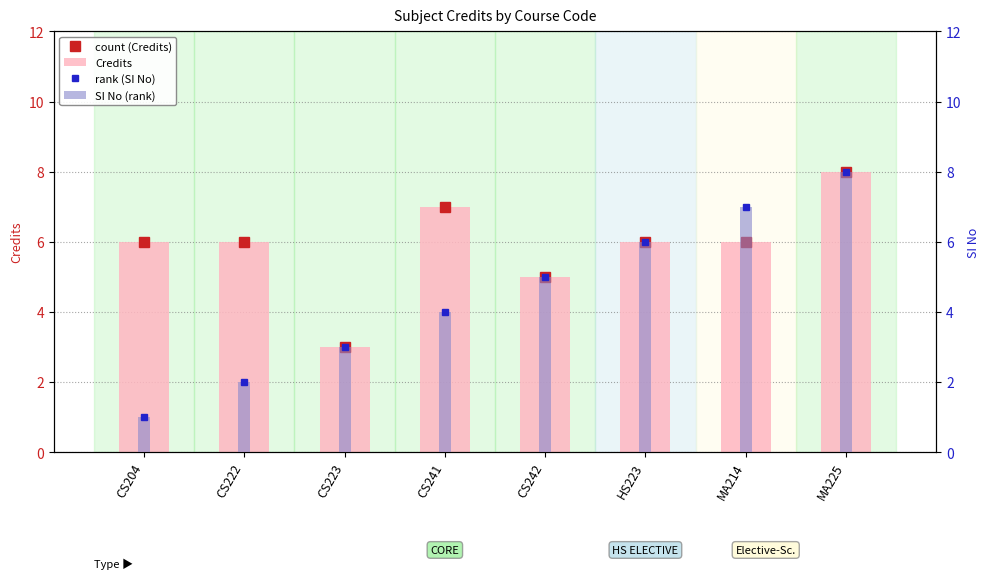

Rank the categories by SI No (rank) value from highest to lowest.

MA225, MA214, HS223, CS242, CS241, CS223, CS222, CS204